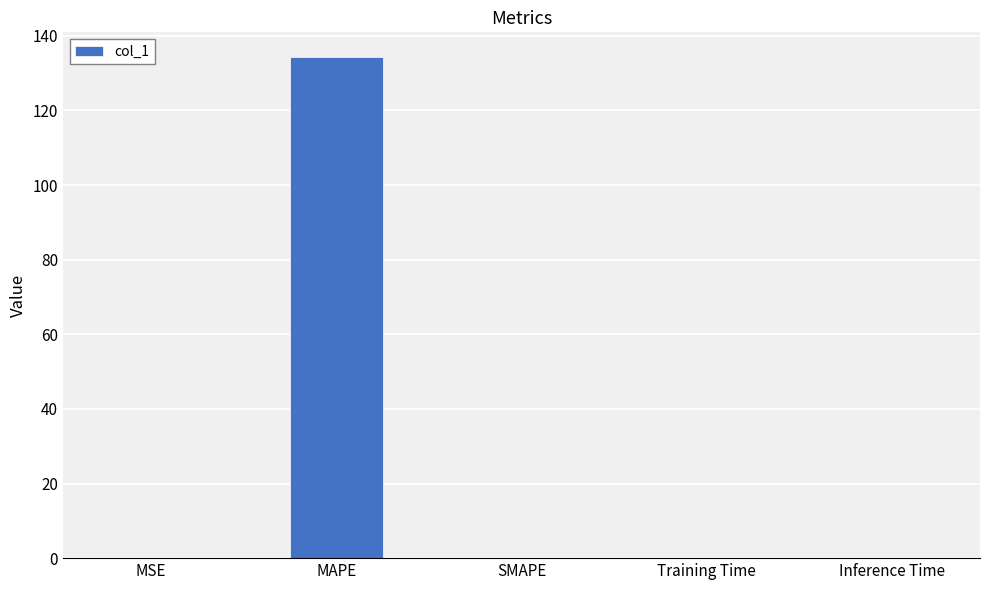

The chart shows a value of 0.0 at Inference Time. True or false?

True